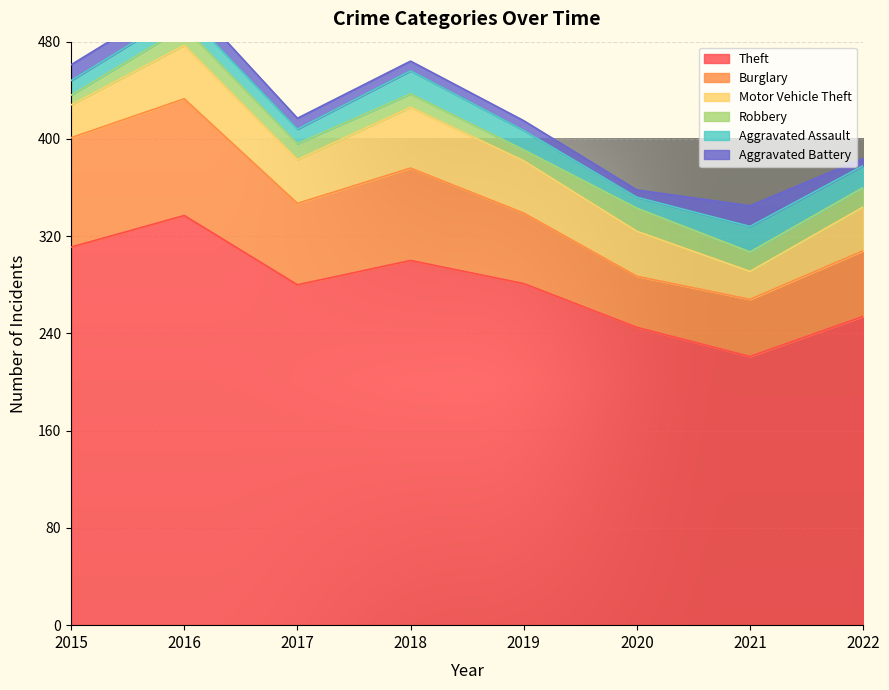

Which series has the largest range (max minus min)?

Theft